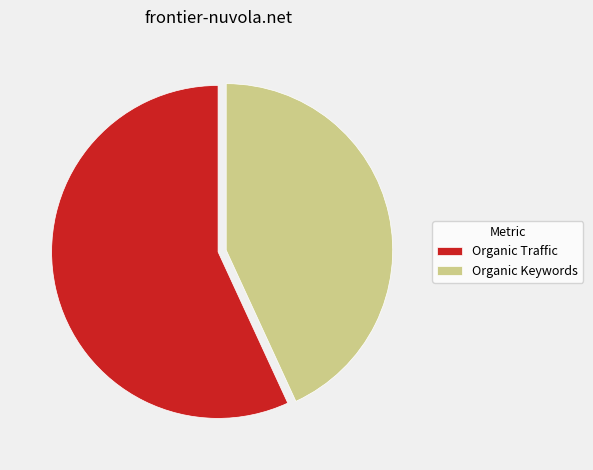

What is the ratio of the value at Organic Keywords to the value at Organic Traffic?

0.8